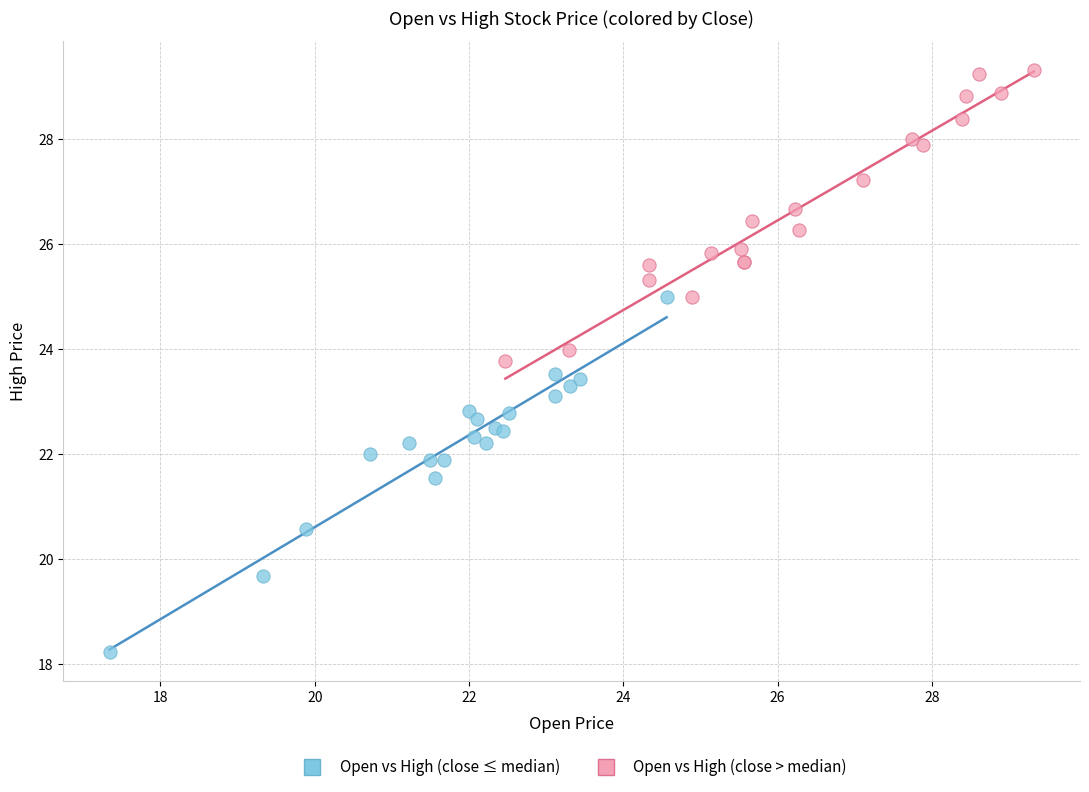

Which series reaches the minimum Y coordinate?

Open vs High (close ≤ median)